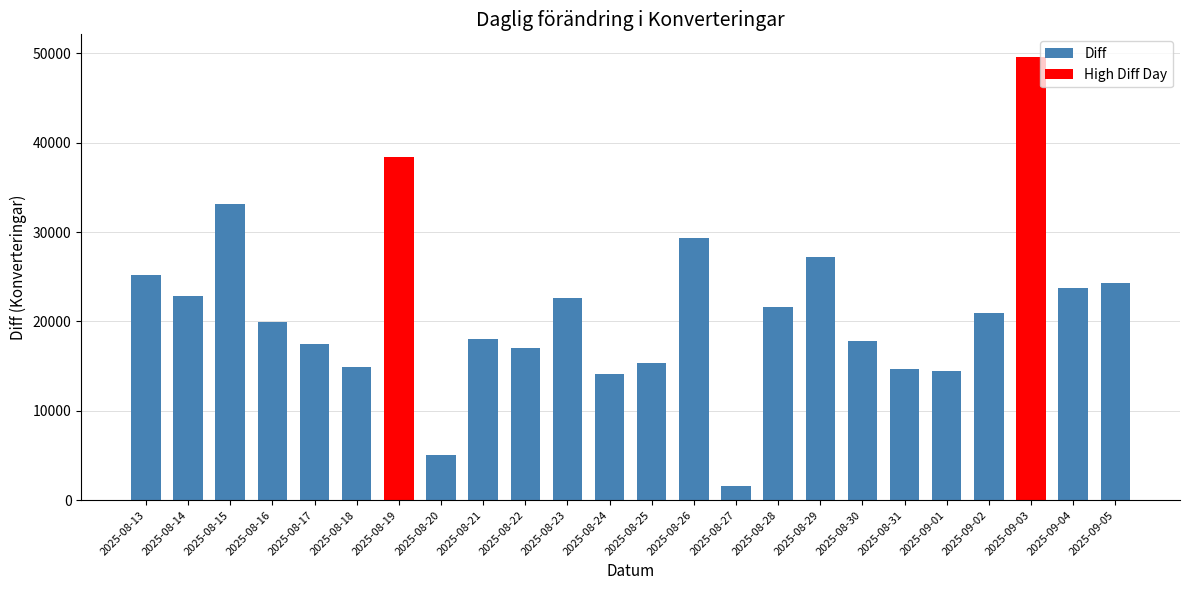

What is the average value?

21230